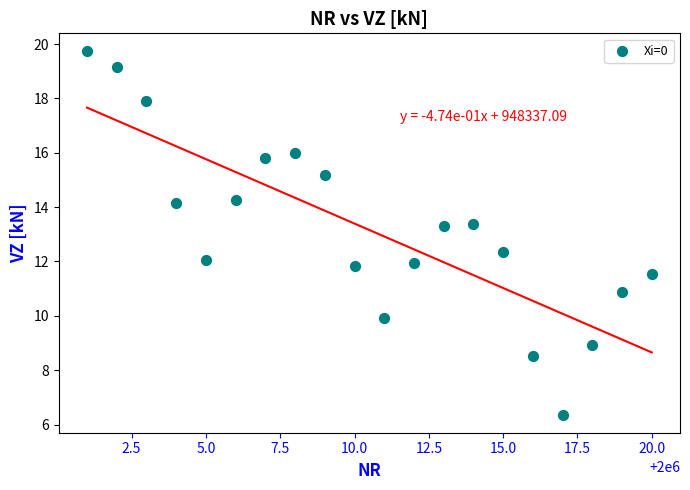

What is the range of X values (max minus min)?

19.0